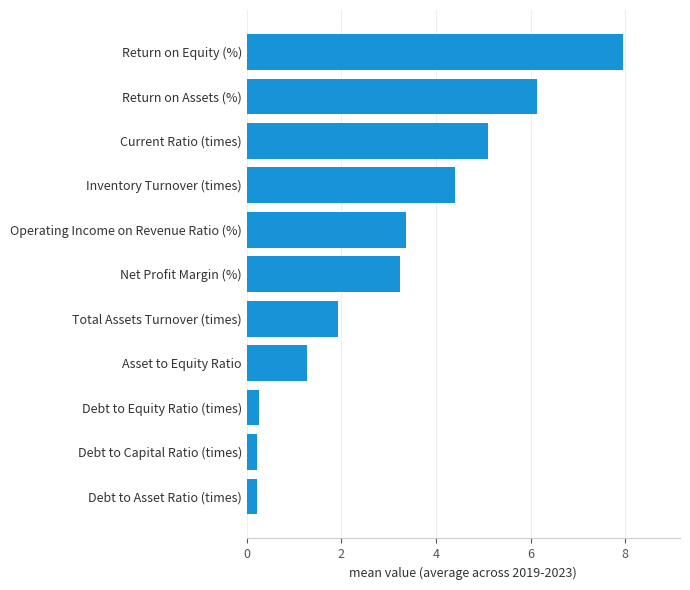

The value at Net Profit Margin (%) is 5.8. True or false?

False